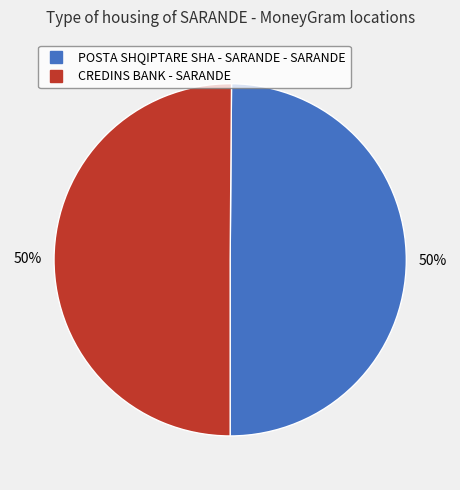

Approximately how many times larger is the value at POSTA SHQIPTARE SHA - SARANDE - SARANDE compared to CREDINS BANK - SARANDE?

1.0